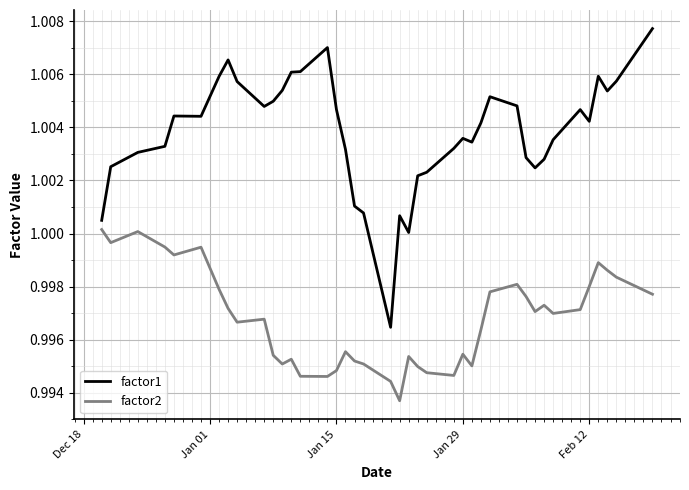

True or false: factor1 and factor2 intersect in this chart.

False